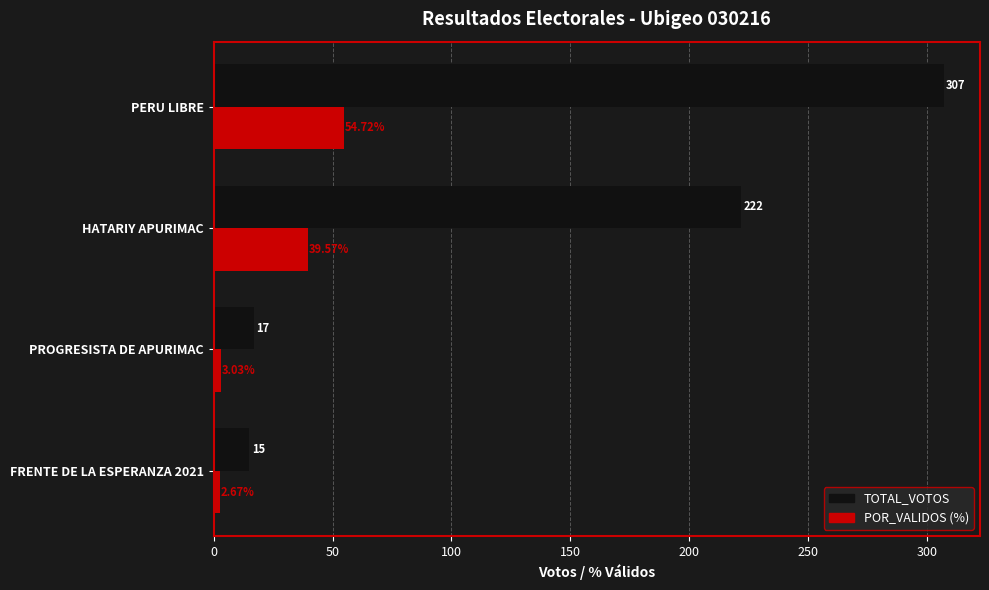

What is the spread (max minus min) of values at PROGRESISTA DE APURIMAC?

14.0